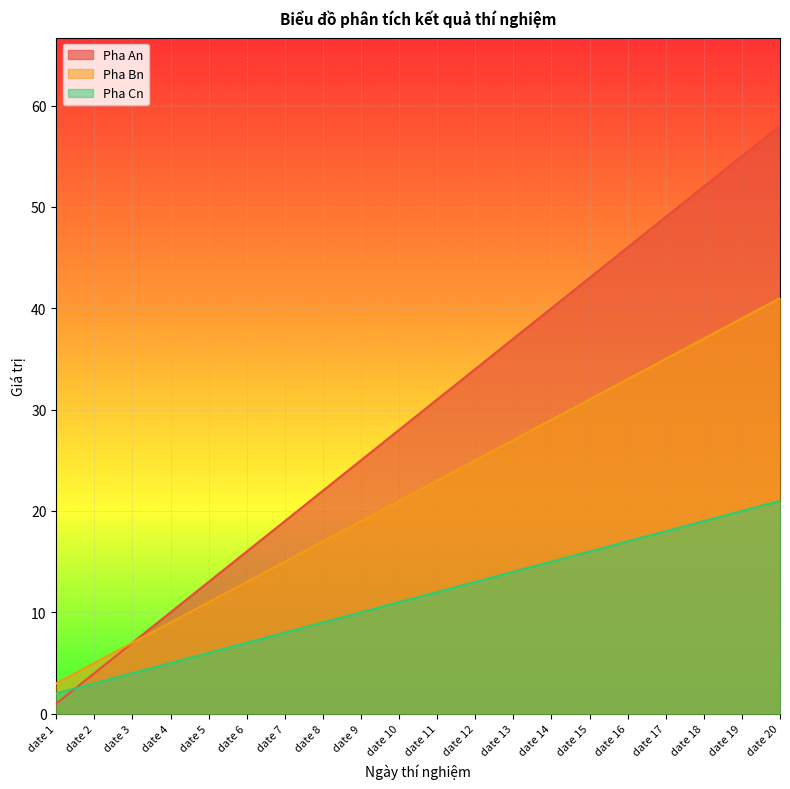

How many intersections are there between Pha Cn and Pha An?

1